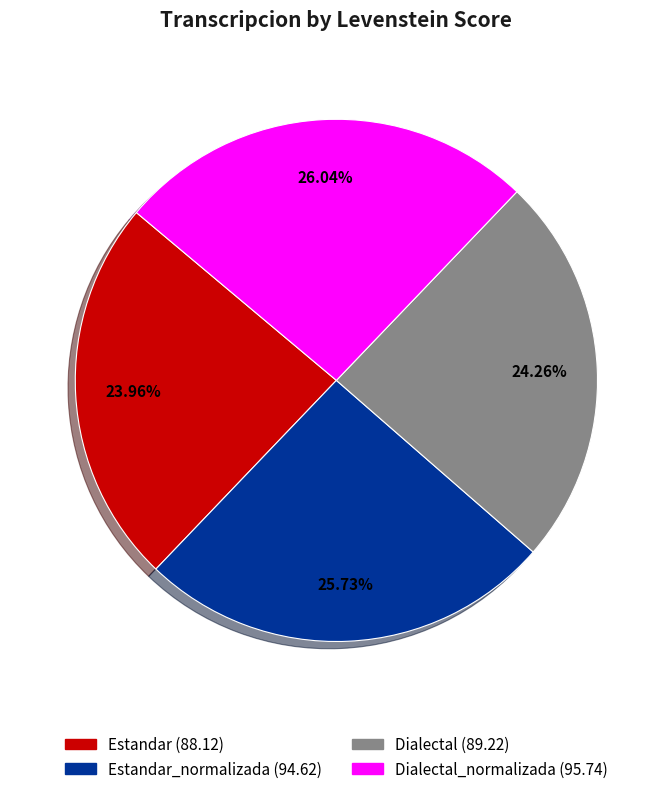

Is there a majority slice in this chart?

No